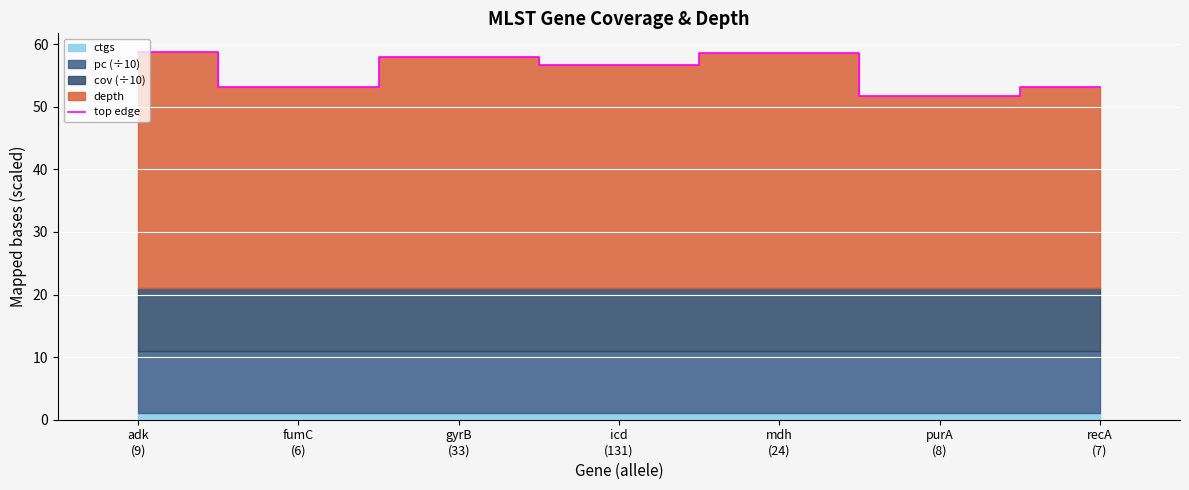

What is the label of the 6th point from the left?

purA
(8)